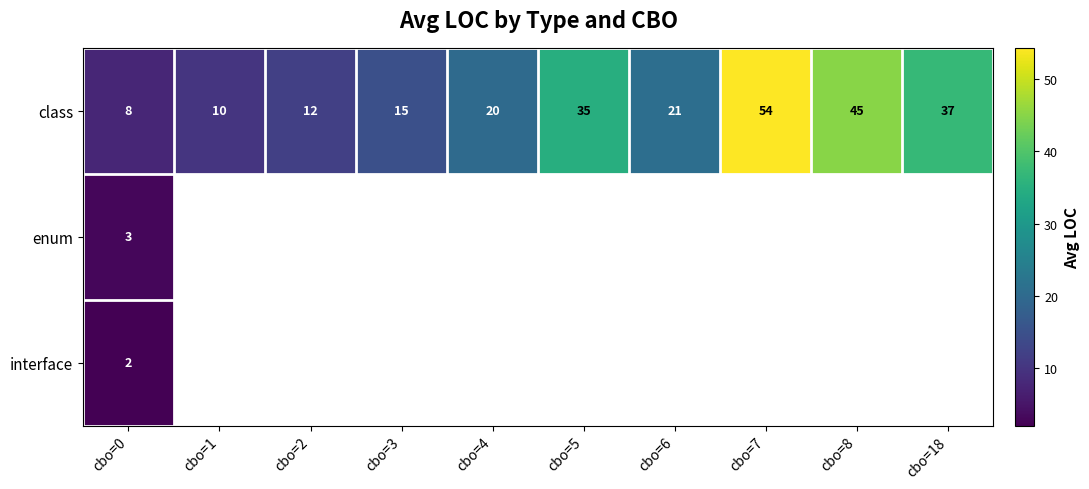

What is the greatest value displayed?

54.3